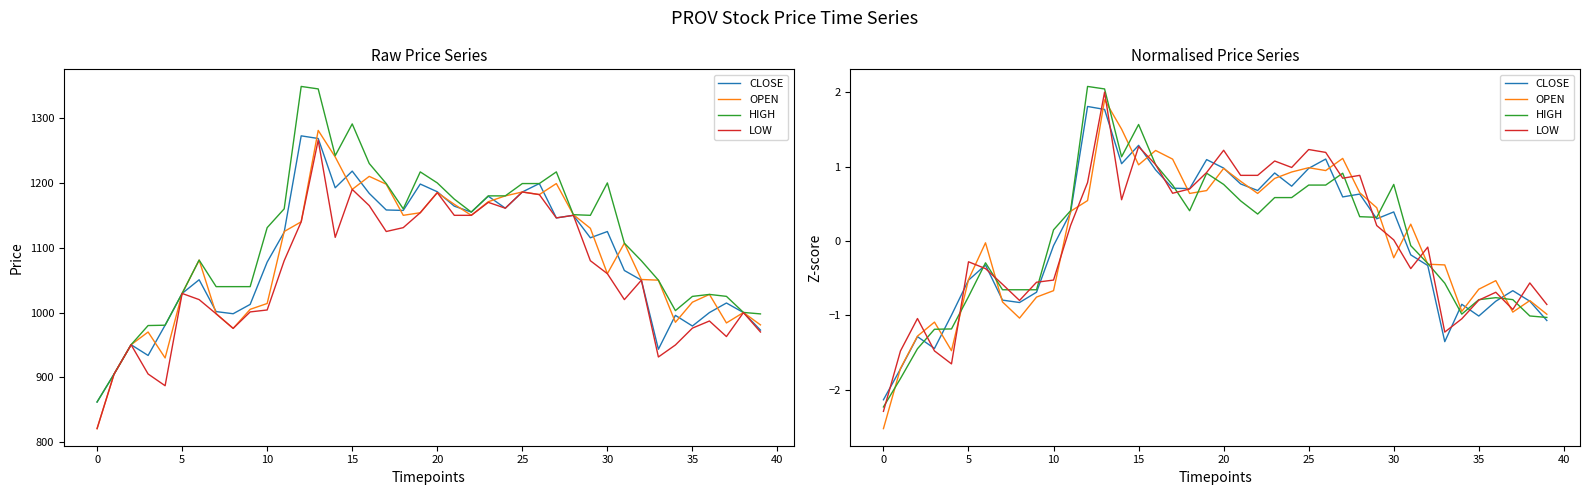

Which series changed the most between 26 and 36?

CLOSE